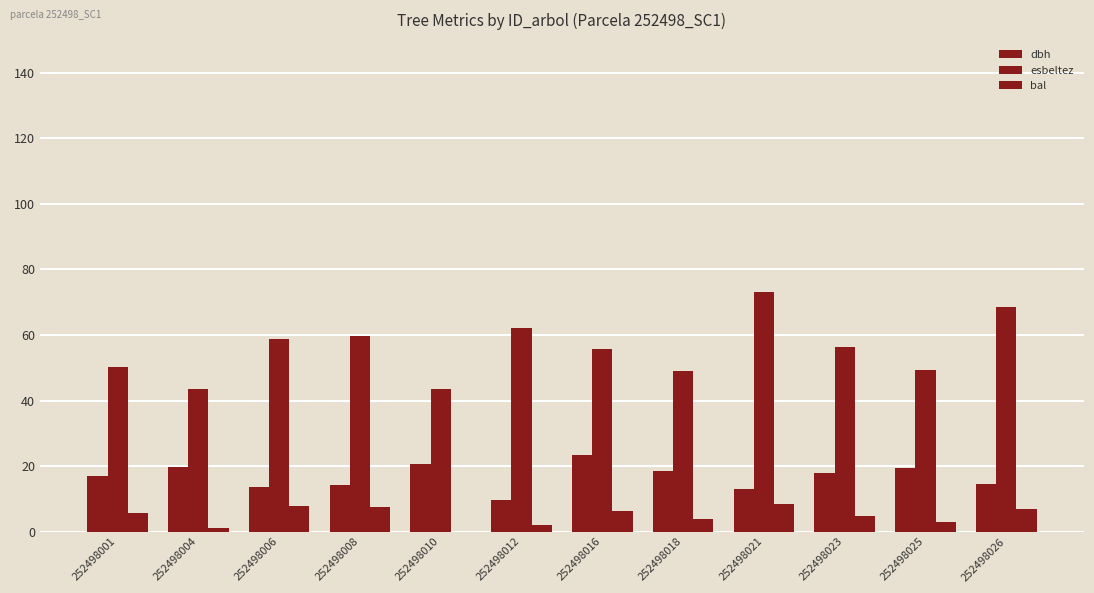

What is the approximate value of dbh at 252498004?

19.6